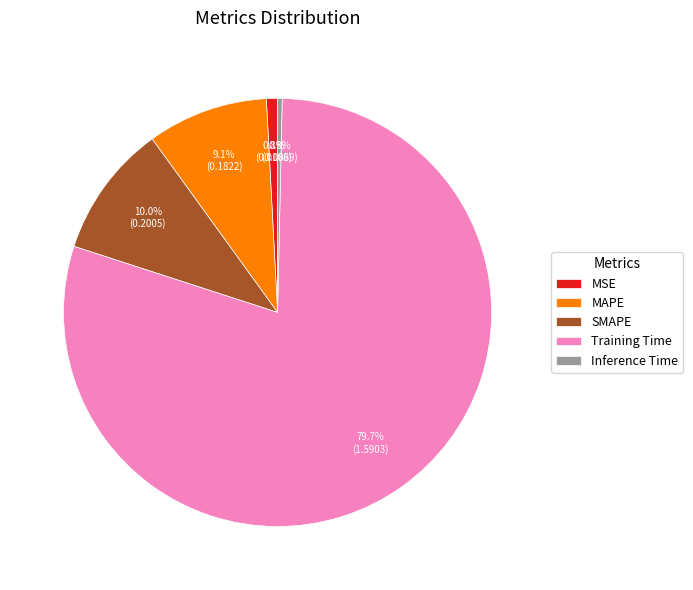

True or false: Training Time accounts for 94% of the total.

False